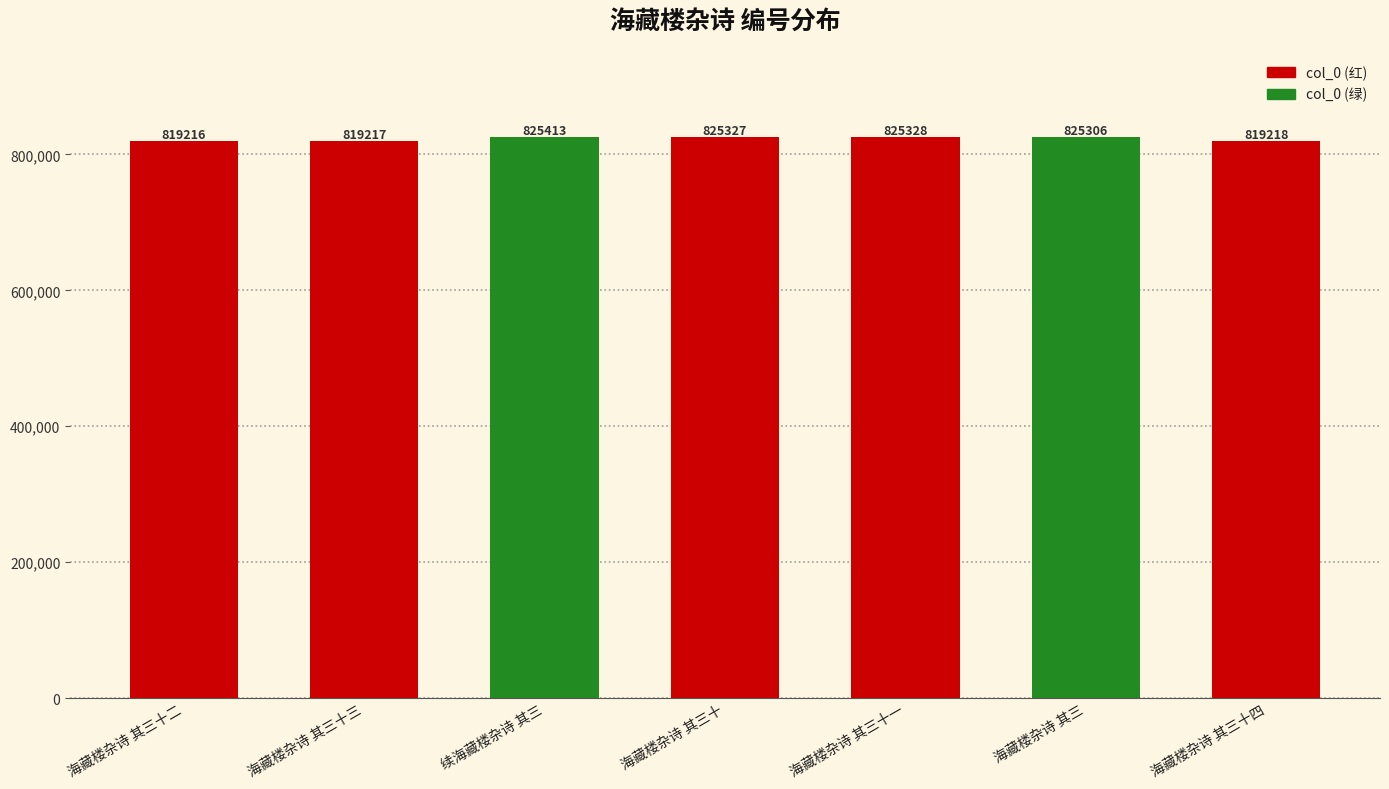

What is the sum of the values at 海藏楼杂诗 其三 and 续海藏楼杂诗 其三?

1650719